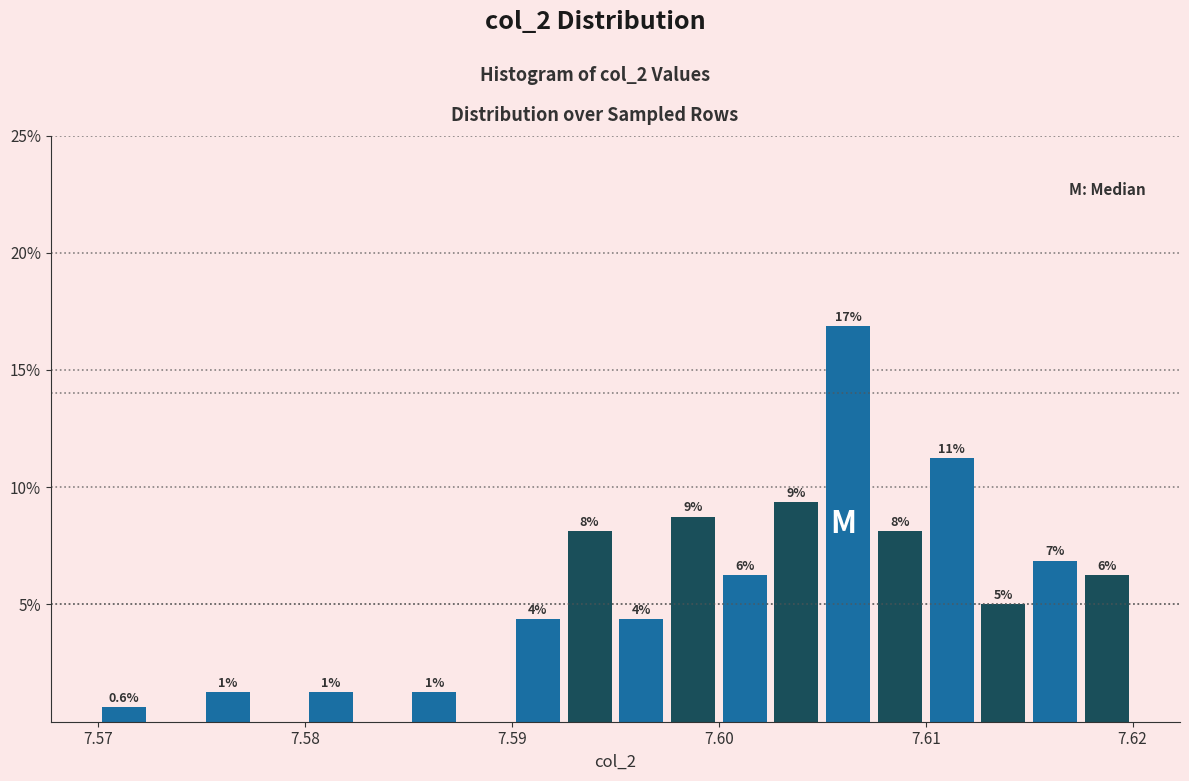

Around what value on the x-axis is the tallest bar? Give the approximate position of its centre, as read against the axis.

7.606